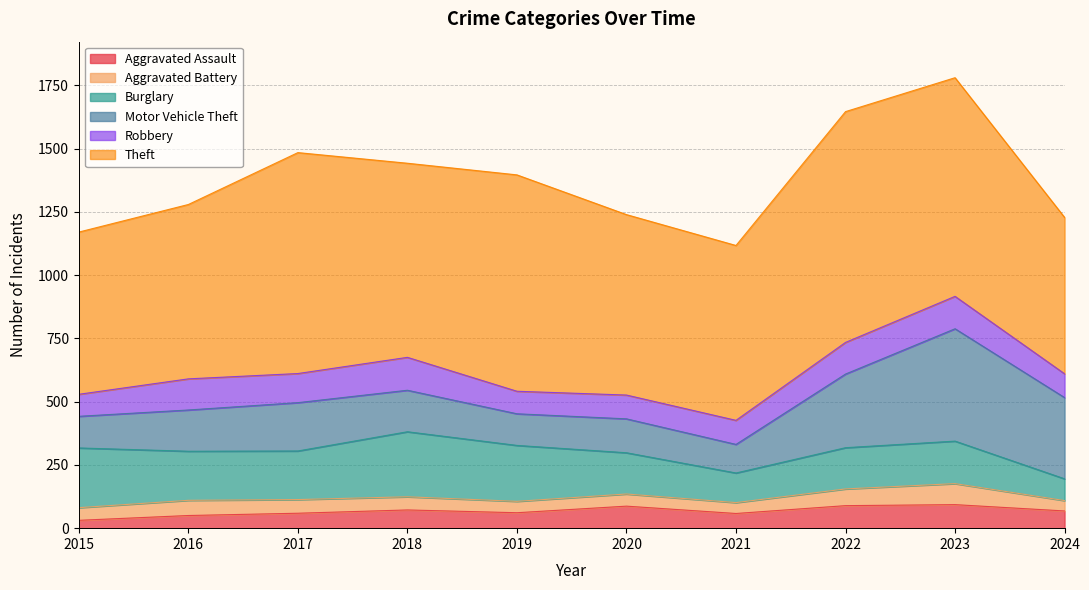

Which series has the largest total across all categories?

Theft